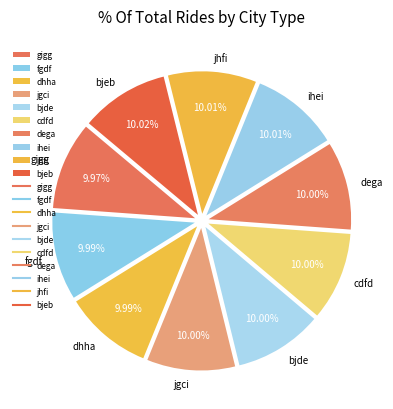

What is the ratio of the value at jhfi to the value at dega?

1.0